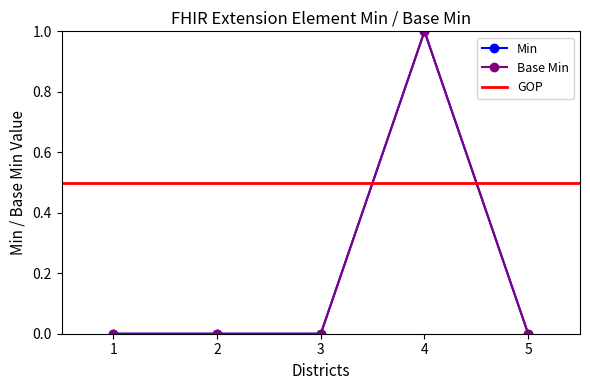

Is the value of Min at 2 greater than the value of Base Min at 4?

No